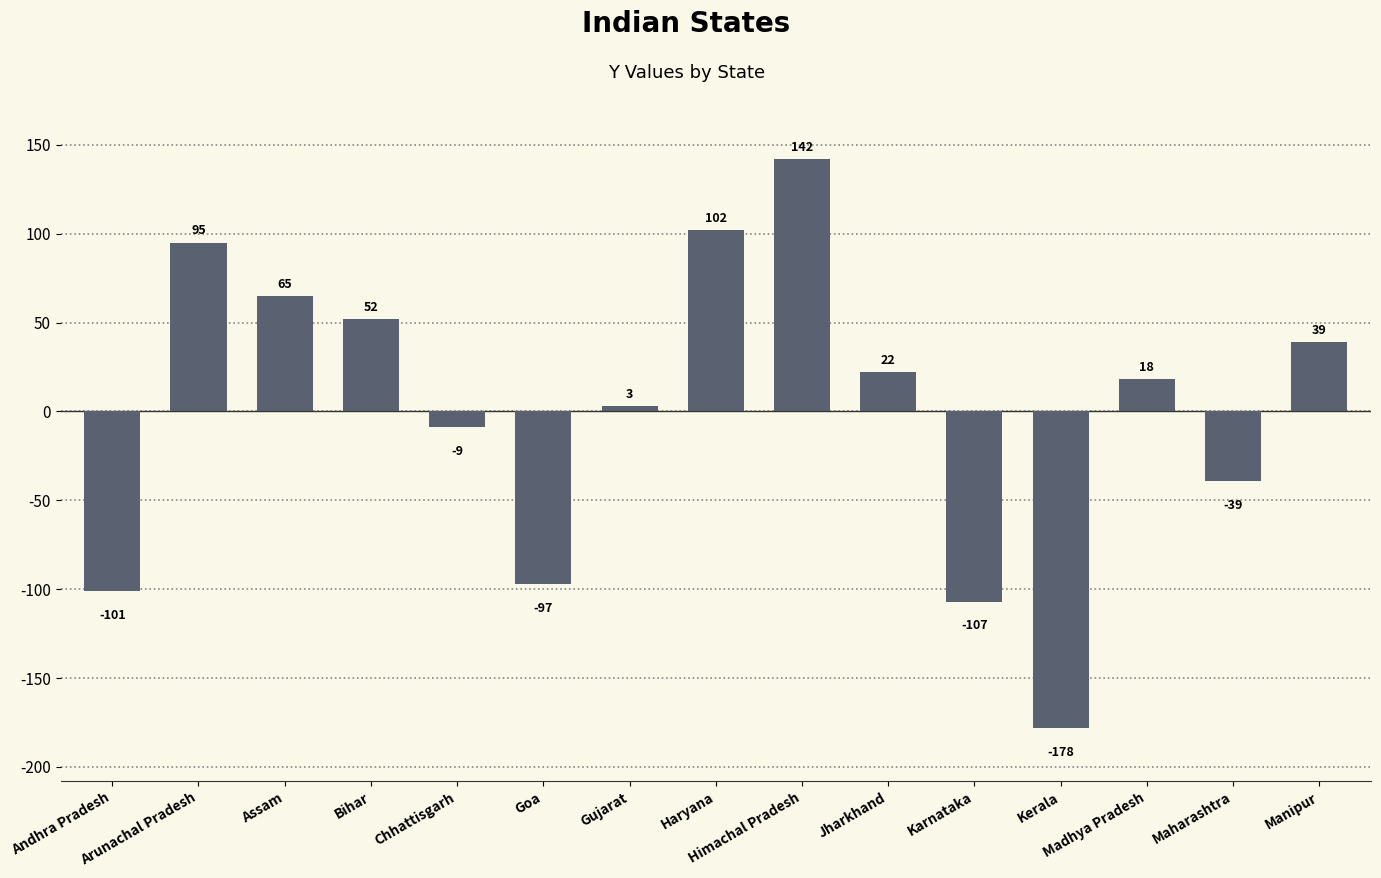

True or false: the data shows -39 at Maharashtra.

True